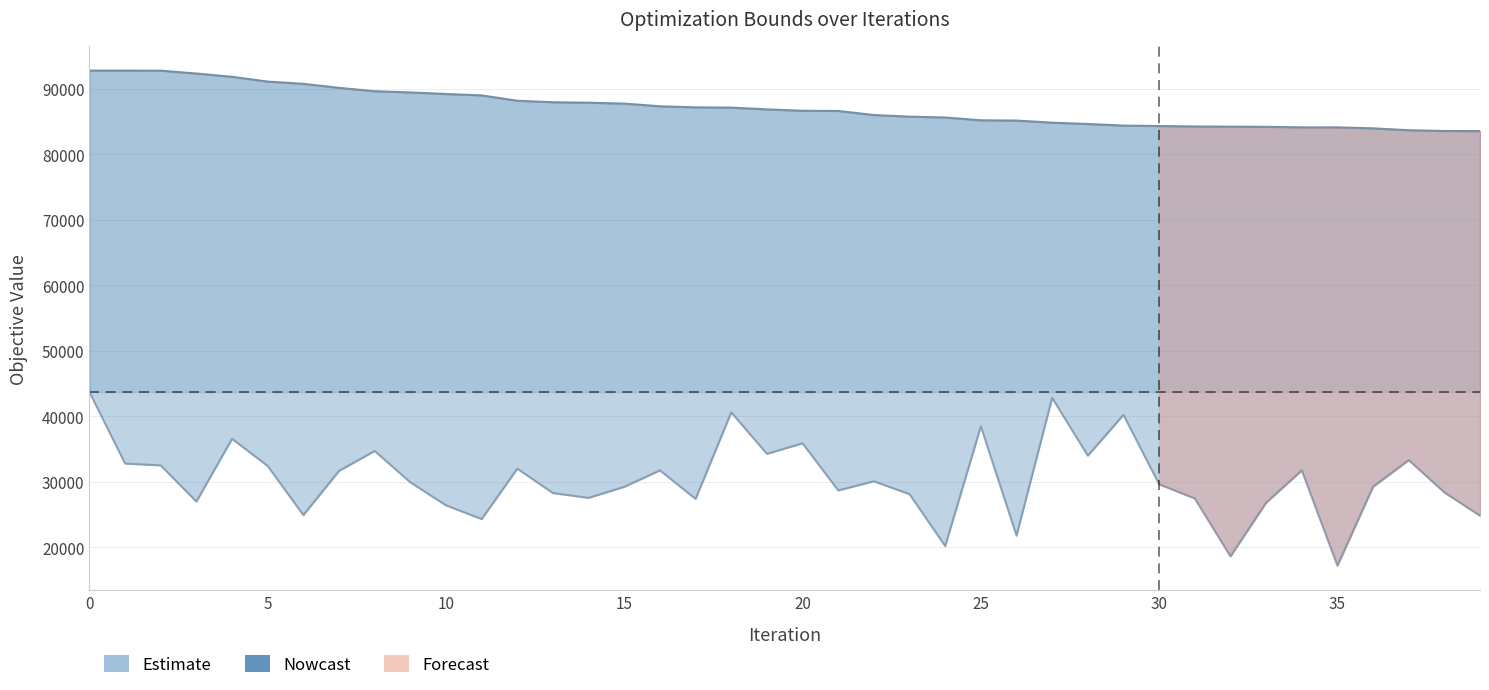

How many values in the OuterObj_bar series exceed 29902?

19